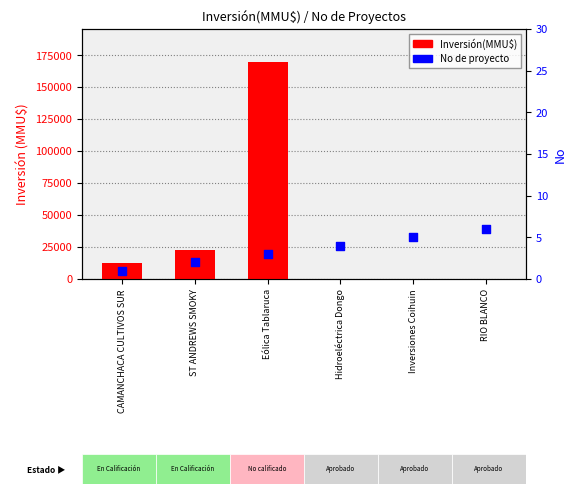

Which series has the largest total across all categories?

Inversión(MMU$)